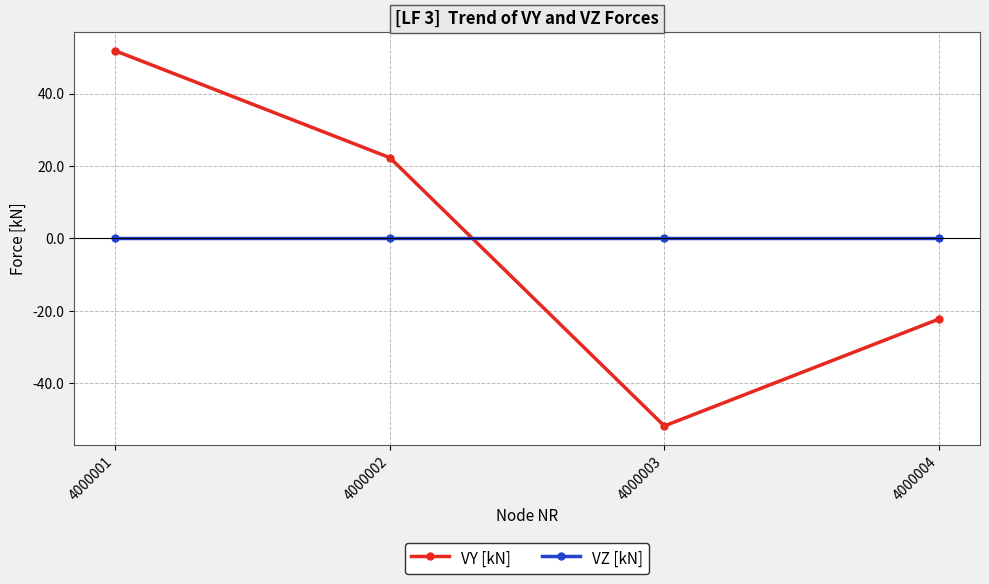

Reading left to right, list all the values displayed in this chart.

VY [kN]: 51.8	22.3	-51.8	-22.3
VZ [kN]: 0.0	0.0	0.0	0.0